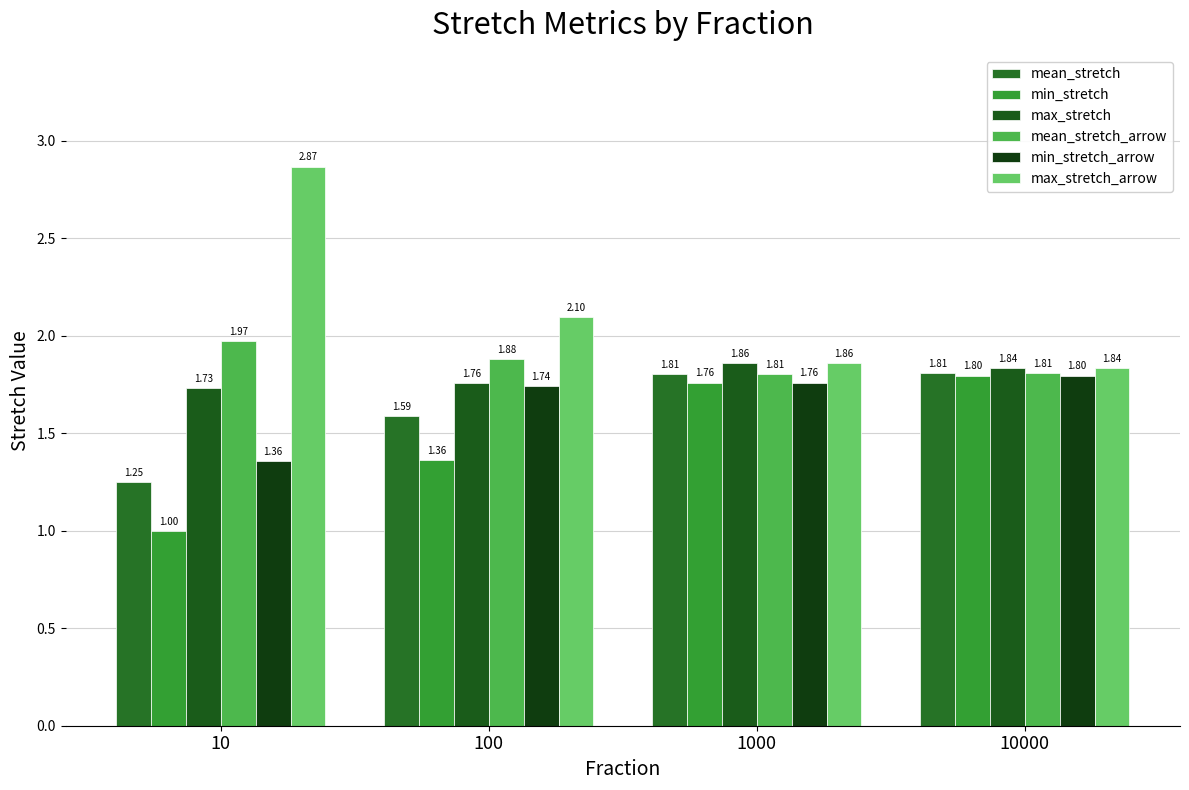

What is the sum of the max_stretch_arrow values at 100 and 10000?

3.9